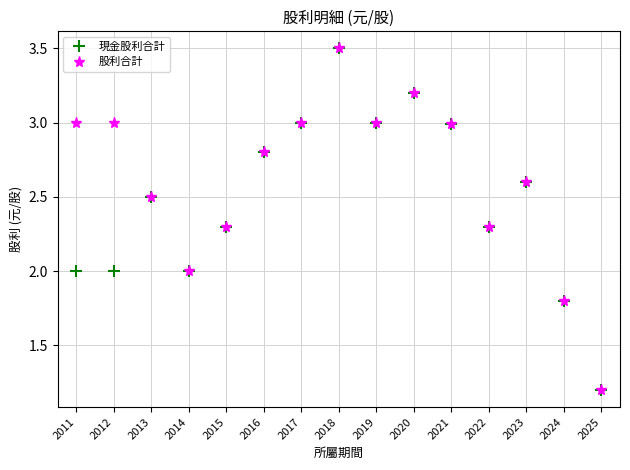

Is the value of 股利合計 at 2013 greater than the value of 現金股利合計 at 2022?

Yes